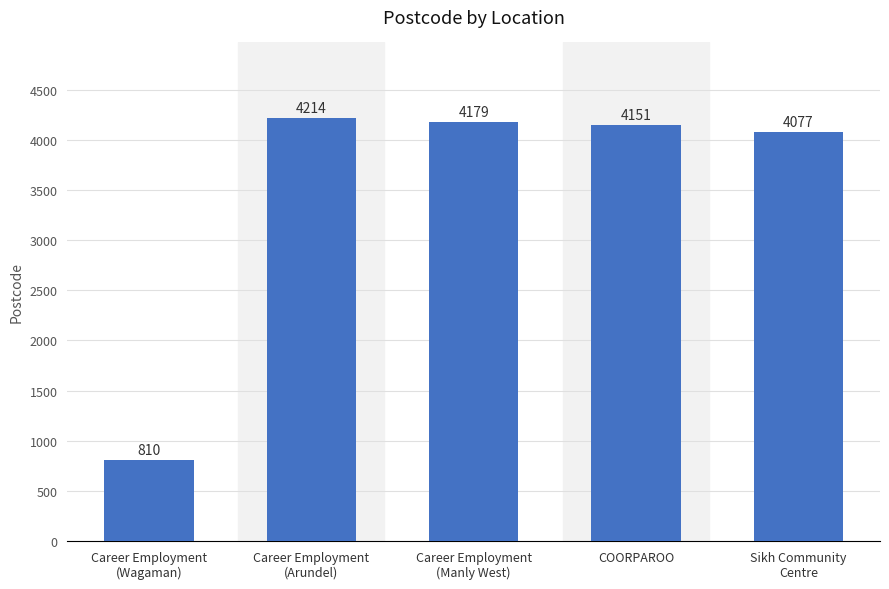

Read the value at Career Employment
(Wagaman).

810